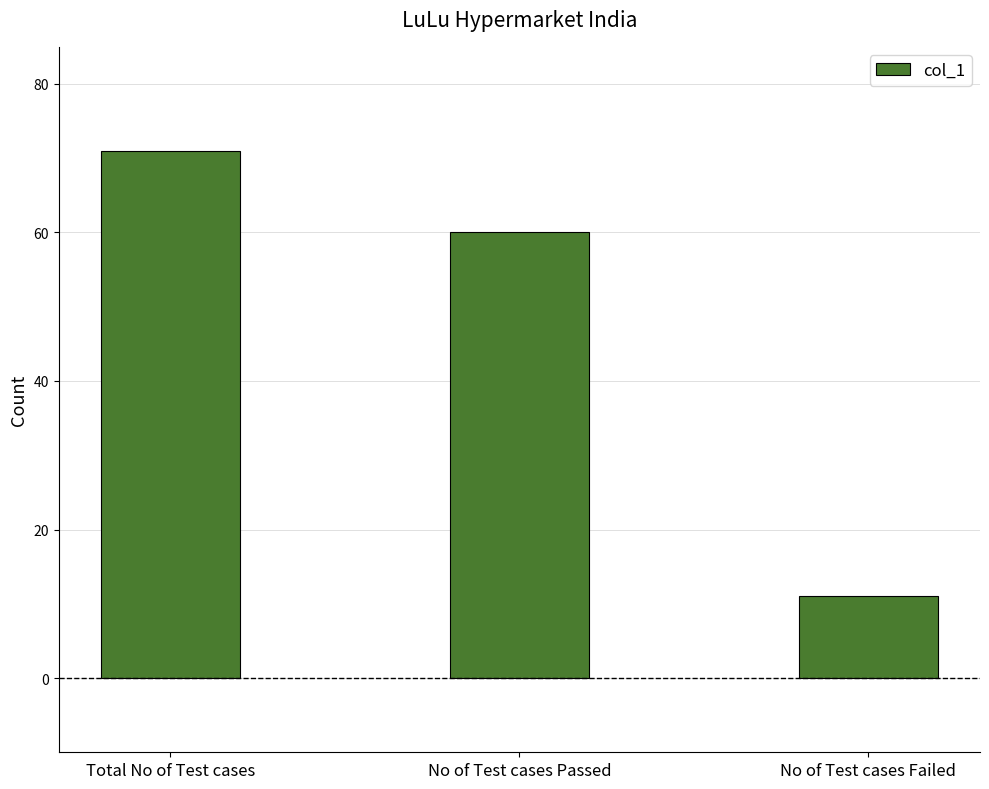

List the labels in order of value, smallest first.

No of Test cases Failed, No of Test cases Passed, Total No of Test cases